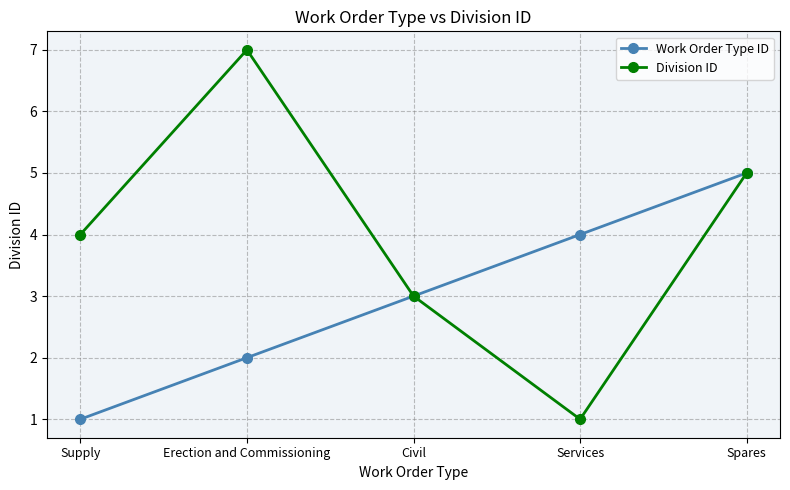

At which category is the sum across all series the highest?

Spares